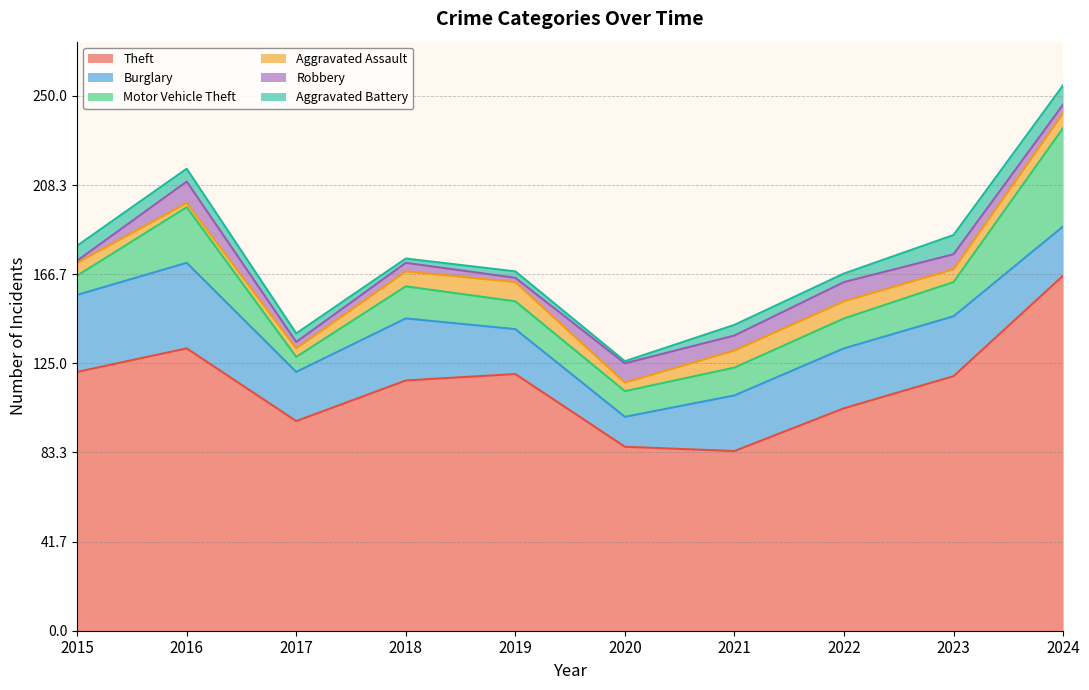

Where does the Theft series first go above 119?

2015